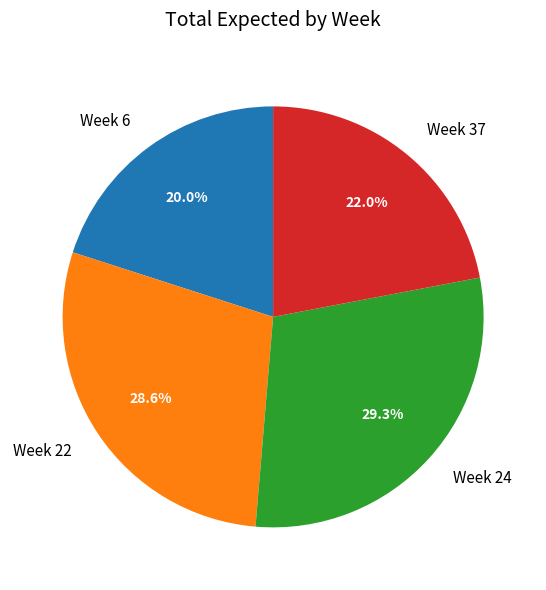

How many slices are in this pie chart?

4